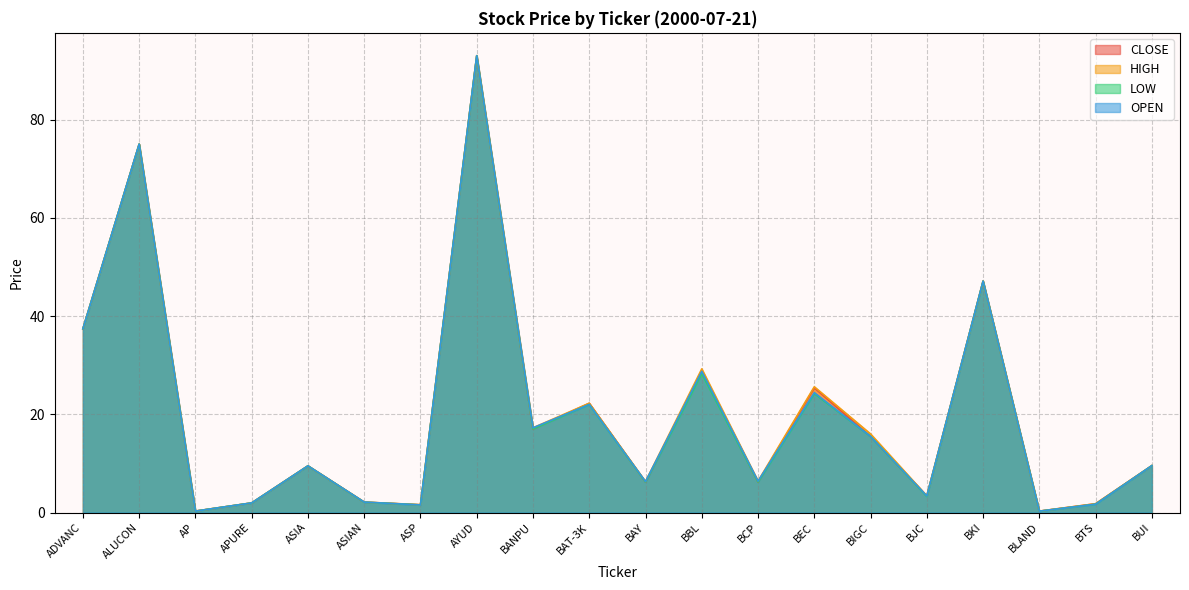

True or false: OPEN and HIGH cross at least once.

False